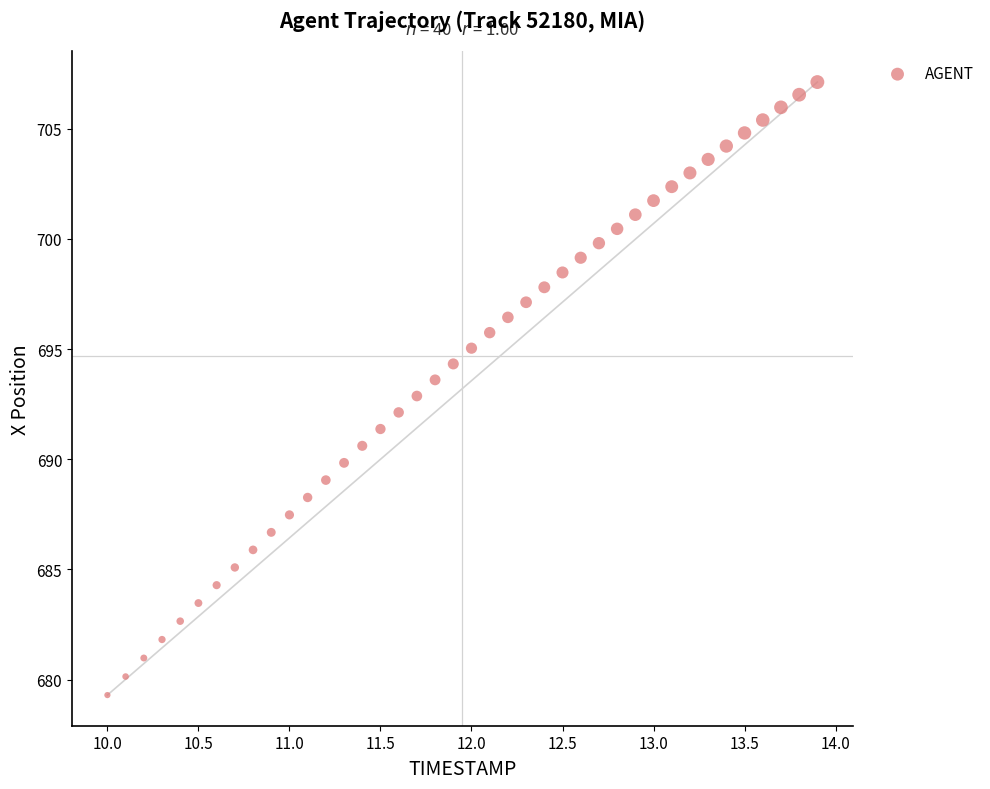

What is the range of Y values (max minus min)?

27.8